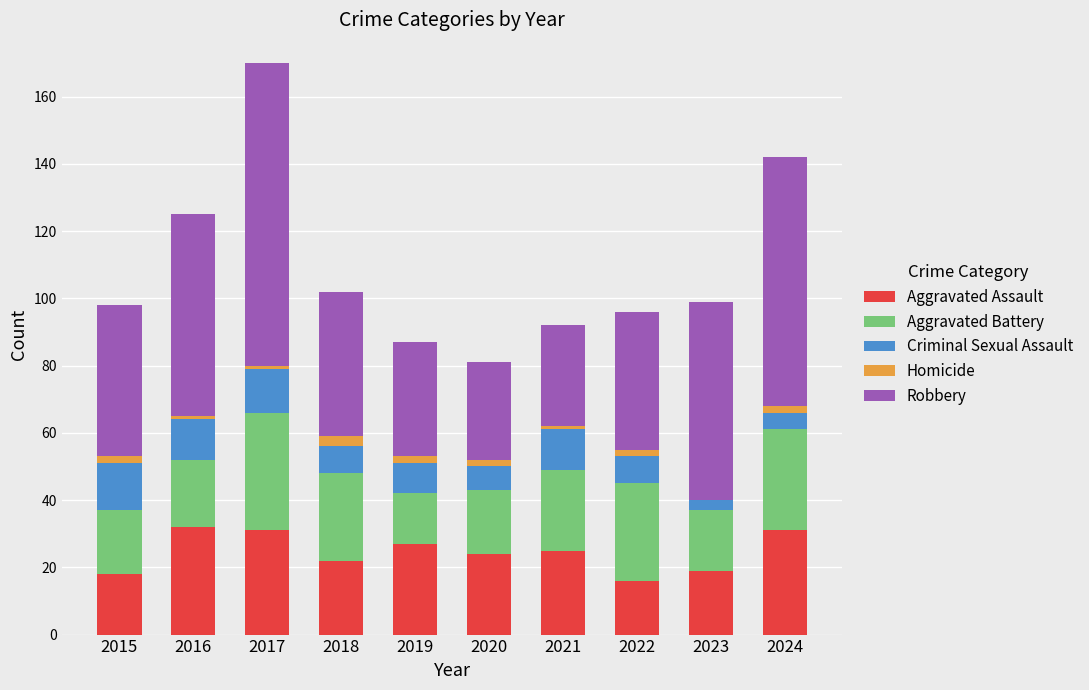

At which category is the sum across all series the highest?

2017